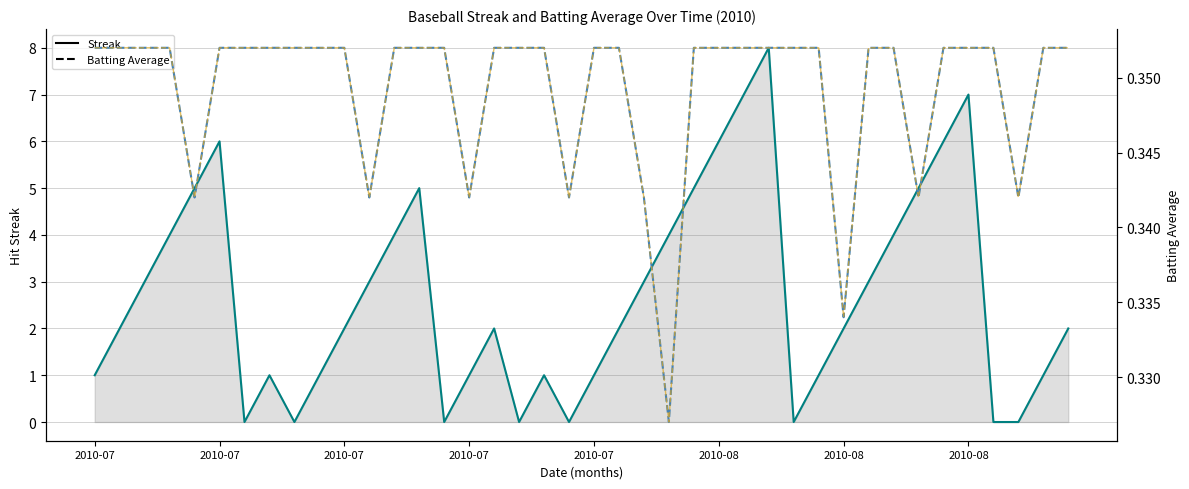

What is the sum of the Batting Average (Bias-style) values at 8 and 10?

0.7